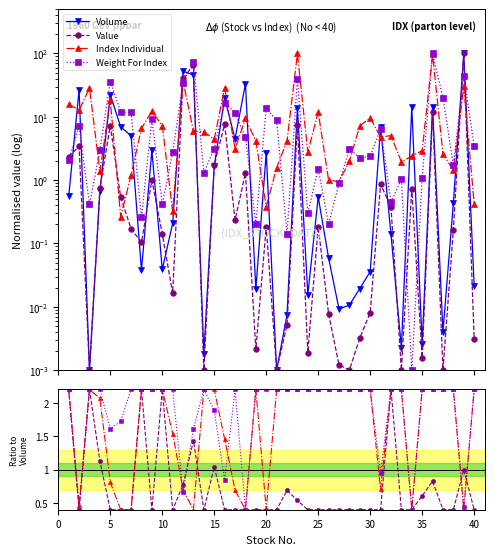

What are all the series names shown in the legend?

Volume, Value, Index Individual, Weight For Index